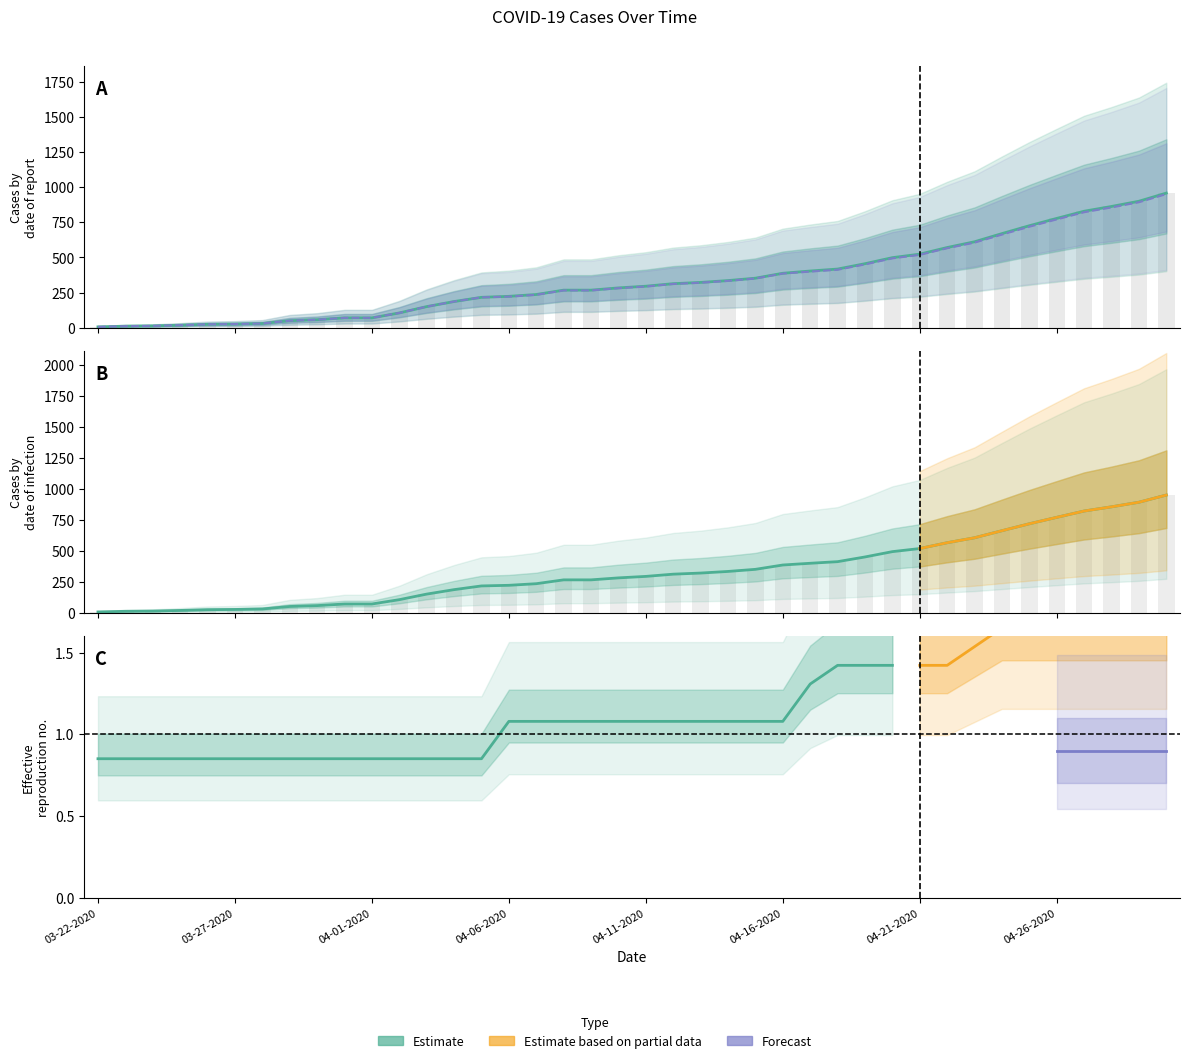

True or false: Active has a value of 19 at 03-24-2020.

False